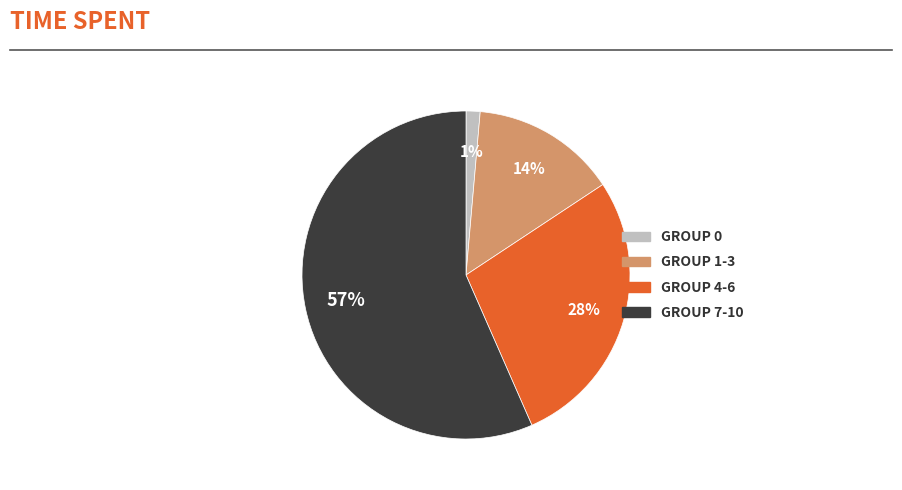

To the nearest percent, what is the average slice percentage?

25%